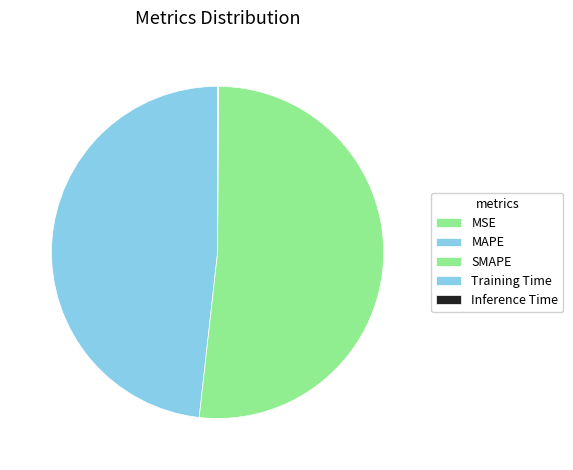

Which has a higher value, MSE or SMAPE?

SMAPE